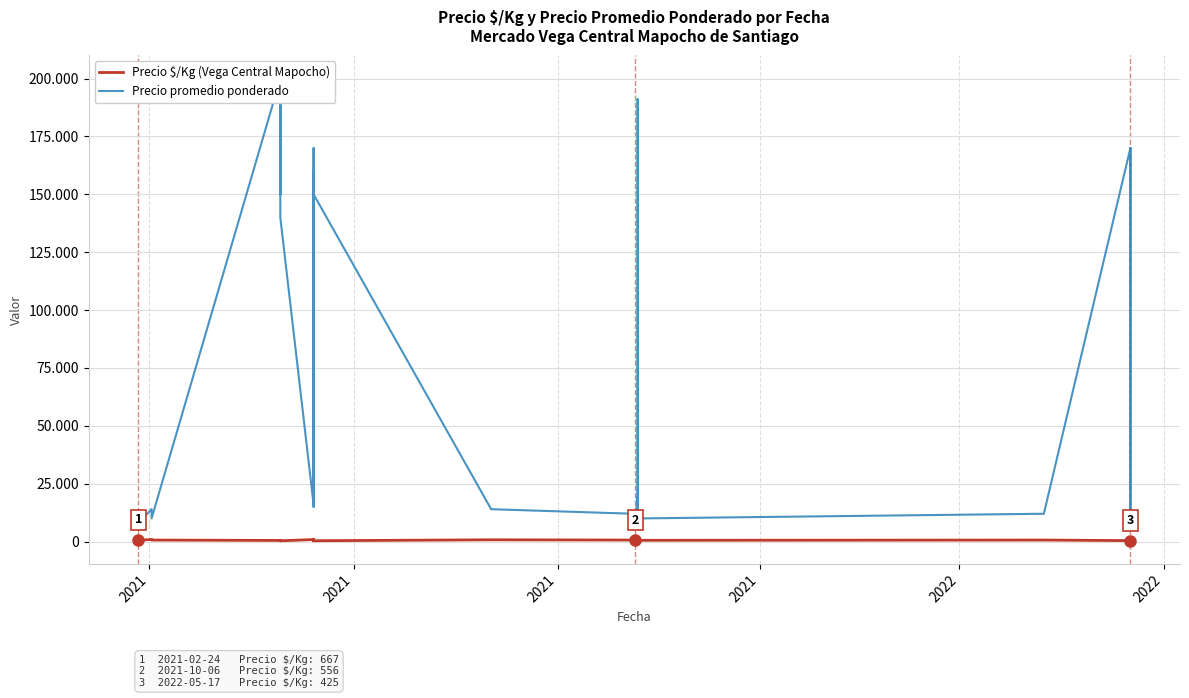

How many values in the Precio promedio ponderado series are below 14000?

18